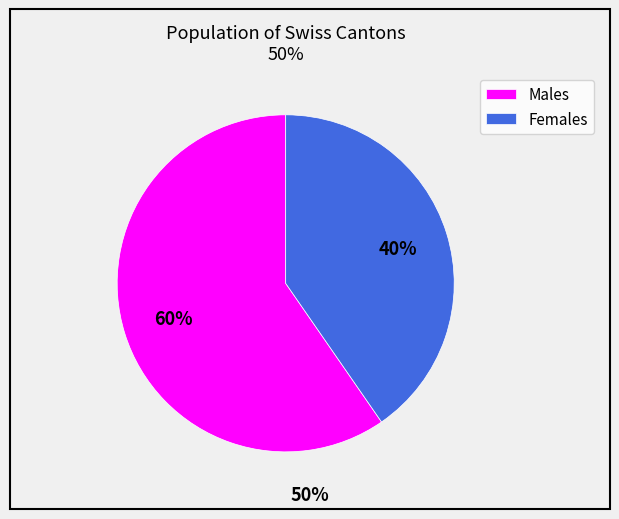

How many segments does this pie chart have?

2